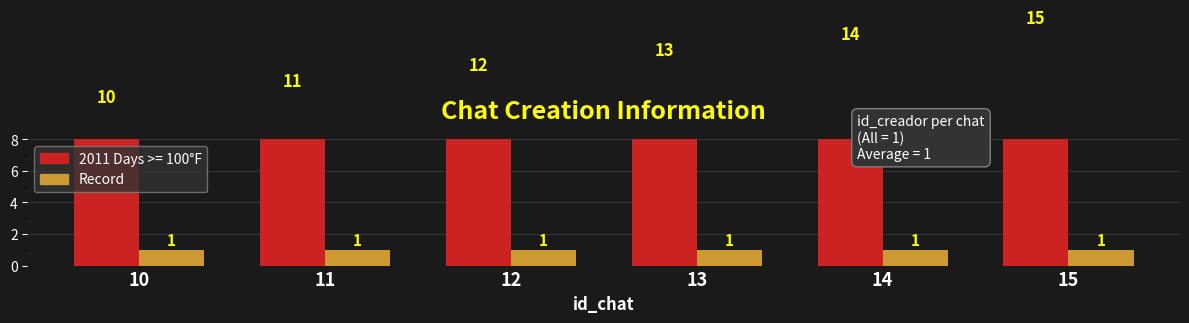

Which label corresponds to the smallest value in the chart?

10